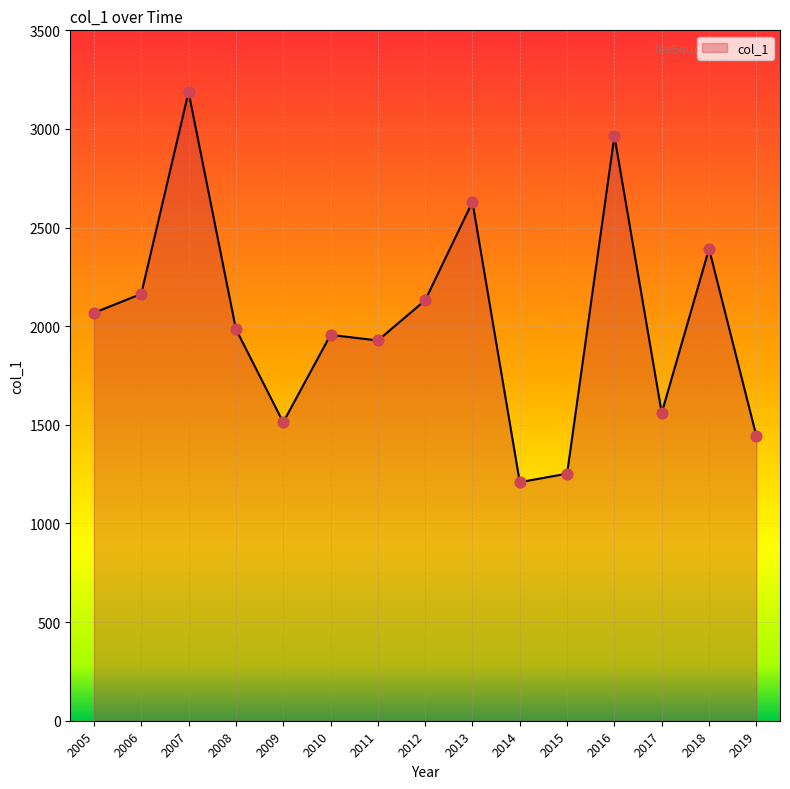

Approximately how many times larger is the value at 2014 compared to 2012?

0.6